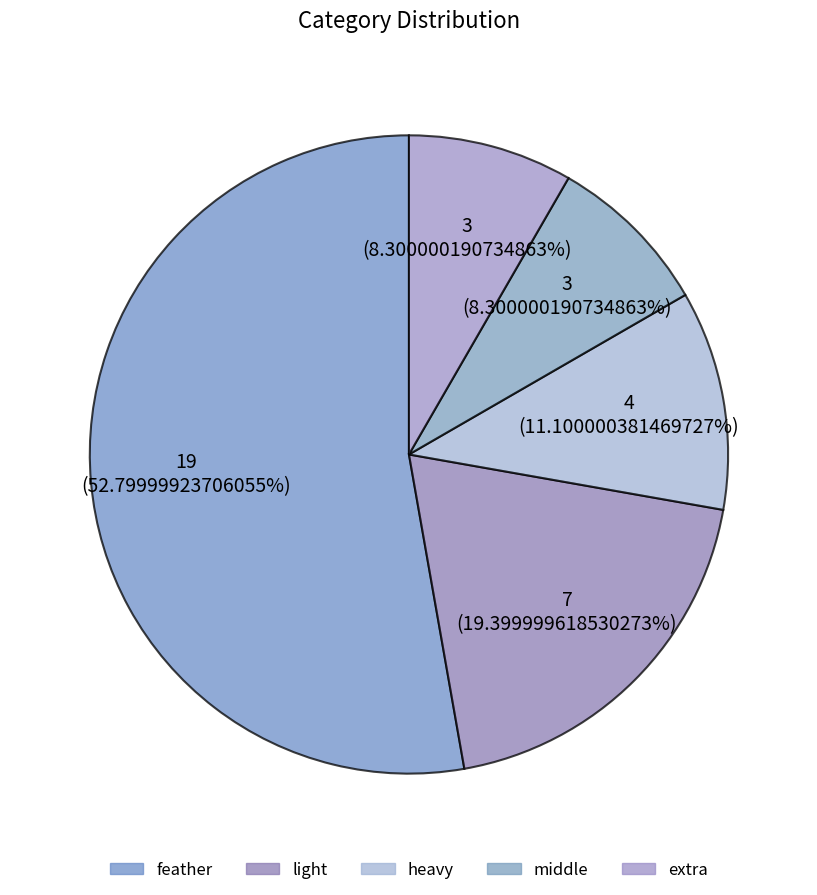

Between heavy and extra, which is larger?

heavy